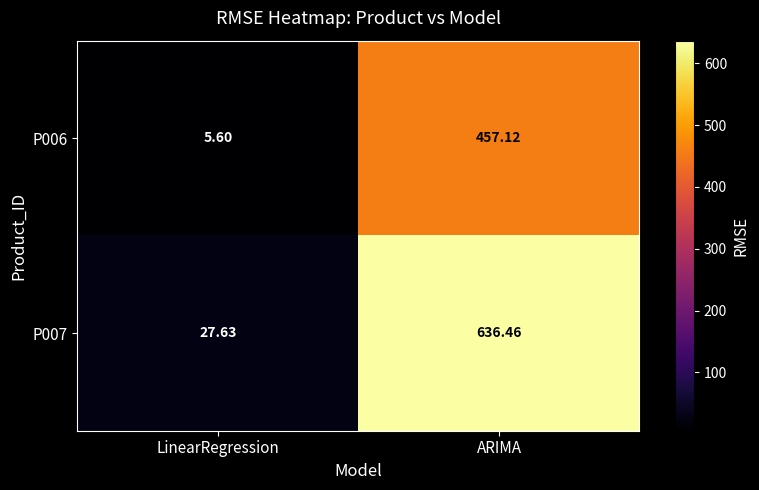

How many categories are shown in the chart?

2